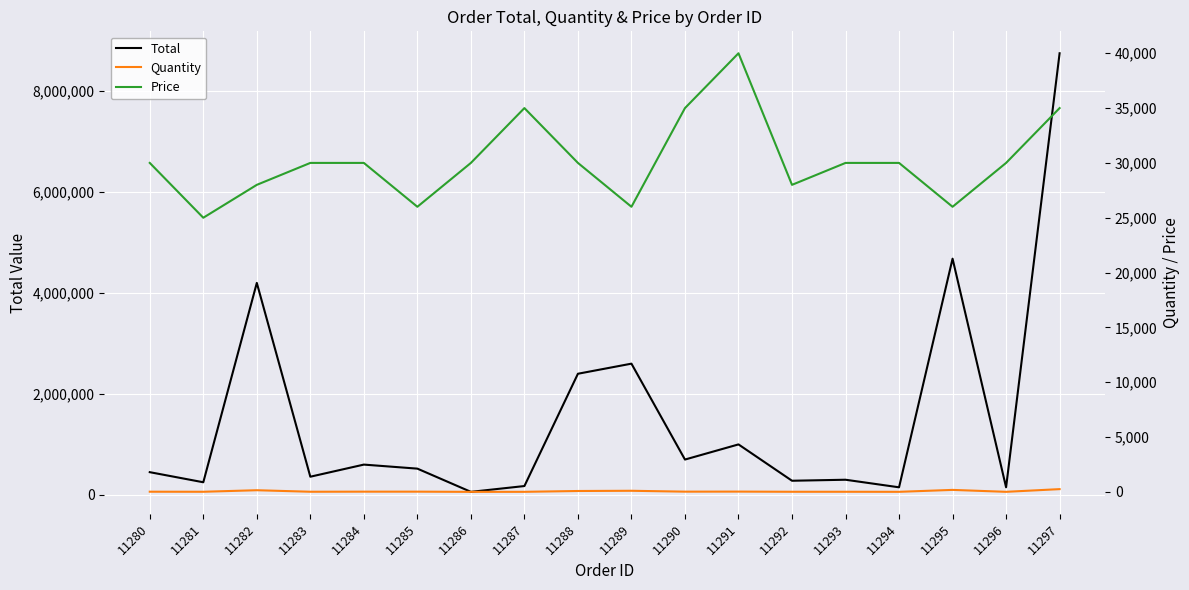

Does the chart display data point markers on the line(s)?

No